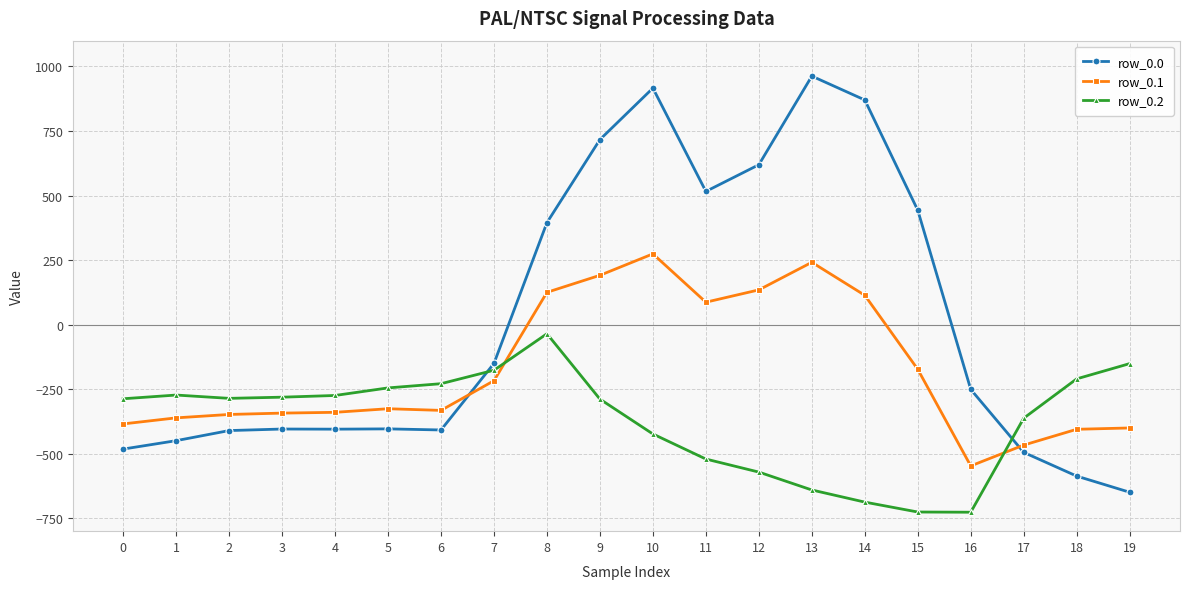

What is the difference between the row_0.0 values at 10 and 4?

1321.1